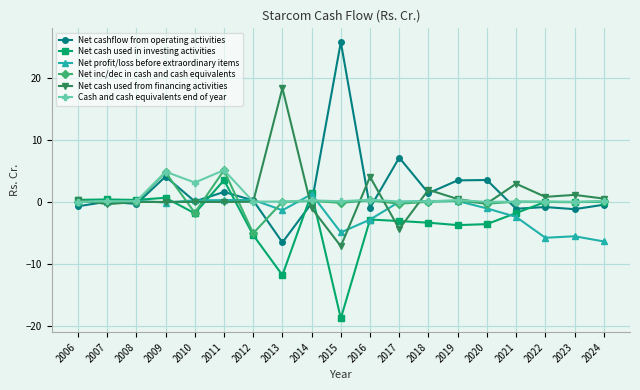

What is the difference between the second highest and minimum values in the Net cashflow from operating activities series?

13.7